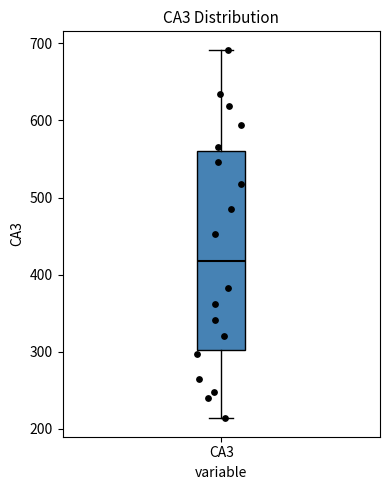

Transcribe this box plot: give where the median line is, the range the box spans, and where the two whiskers end, as read against the y-axis. The values are not printed on the chart, so give them approximately, as read against the axis.

median 420, box 300 to 560, whiskers 210 to 690